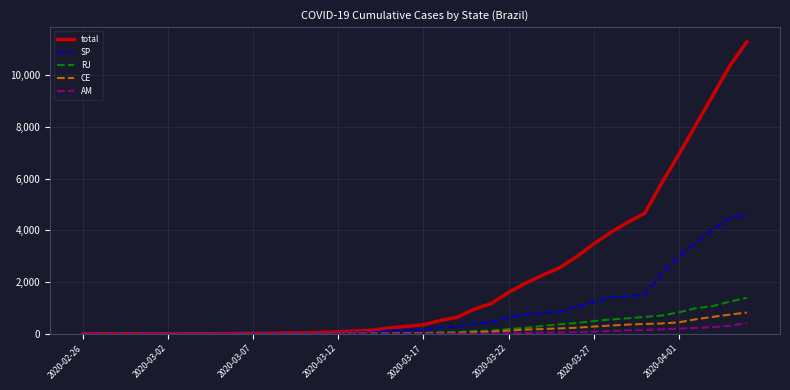

True or false: CE and AM cross at least once.

True